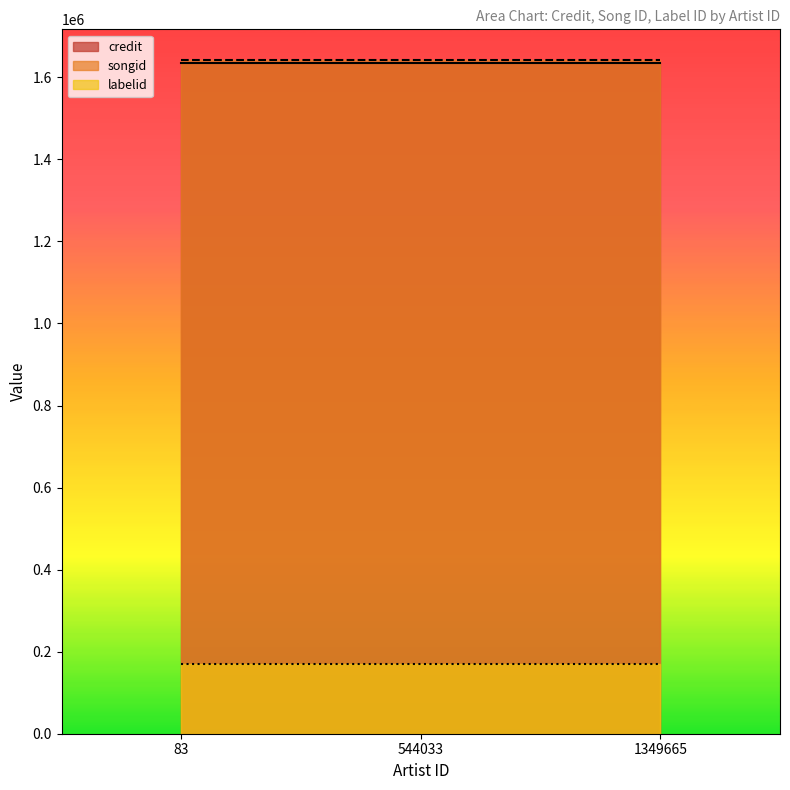

What is the minimum value for labelid?

169836